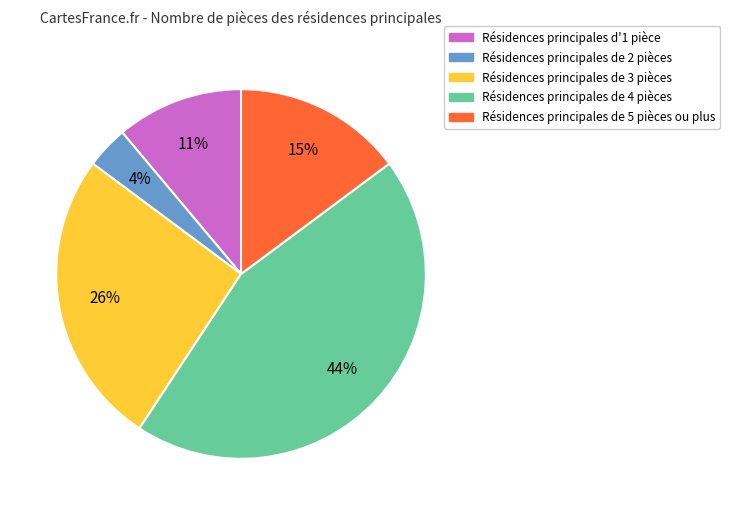

How many segments does this pie chart have?

5